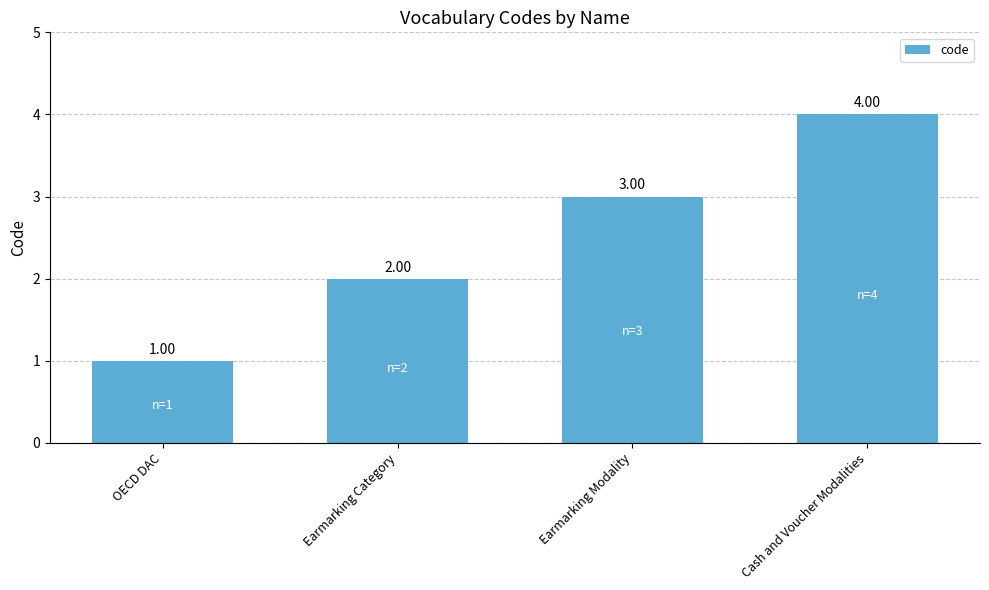

Where is the data nearest to the value 2?

Earmarking Category